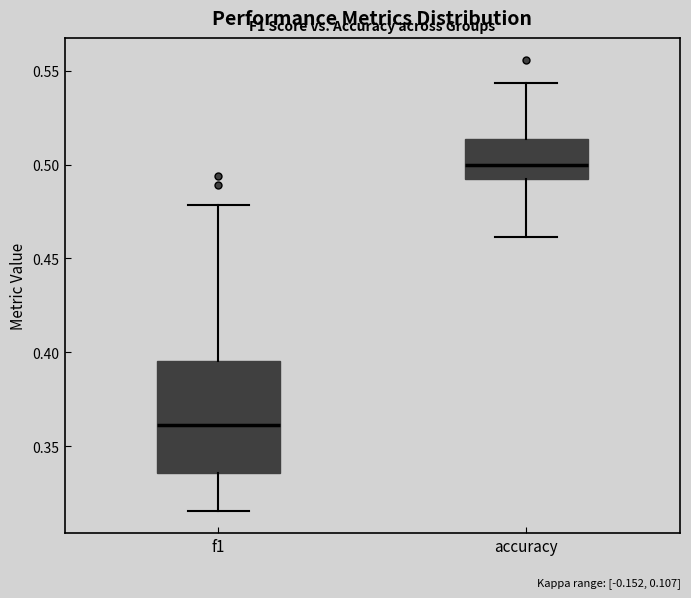

Which box is the tallest, from its lower edge to its upper edge?

f1